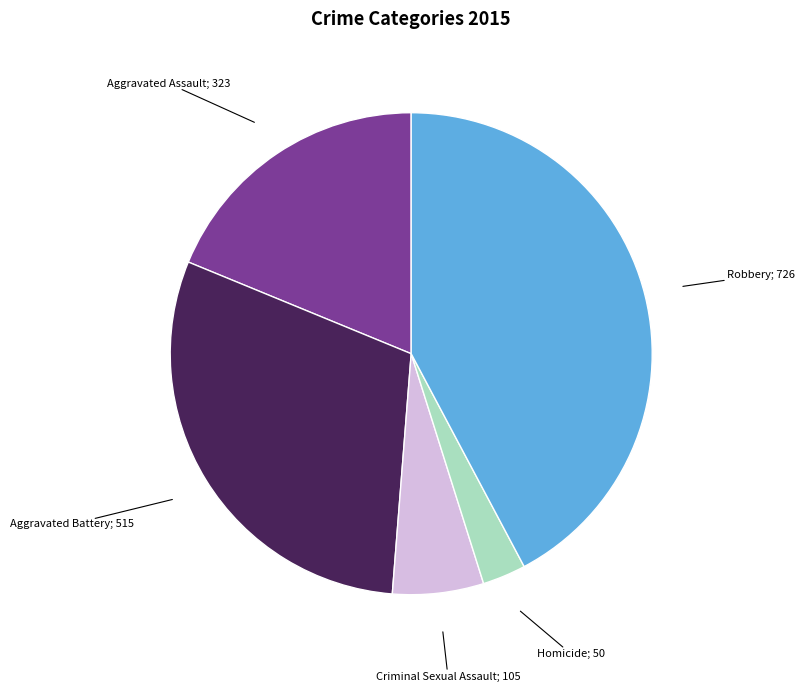

Does any single category account for the majority?

No